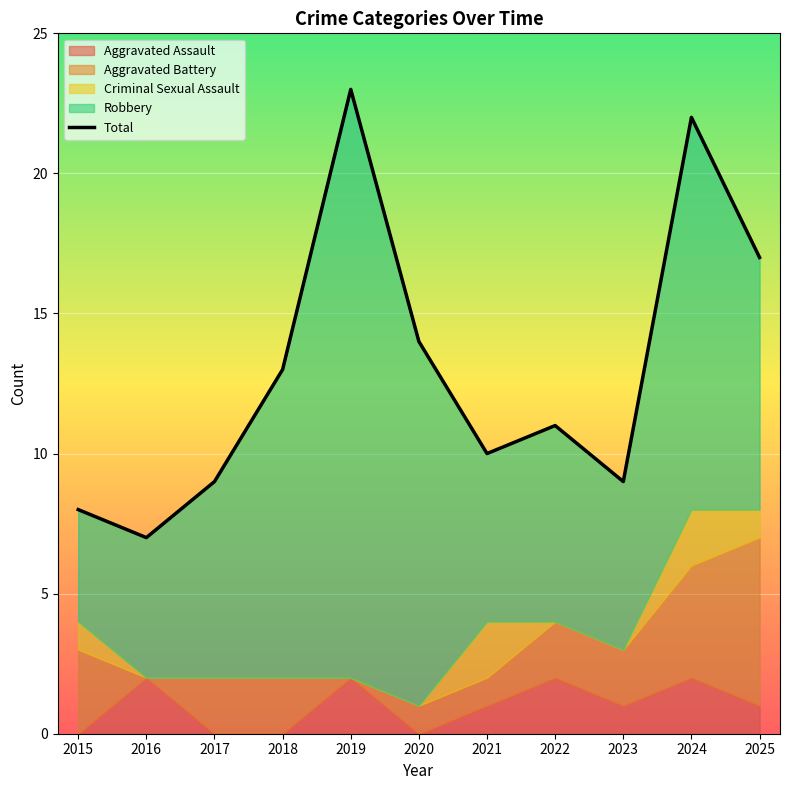

Is it true that the value at 2024 is 22?

True